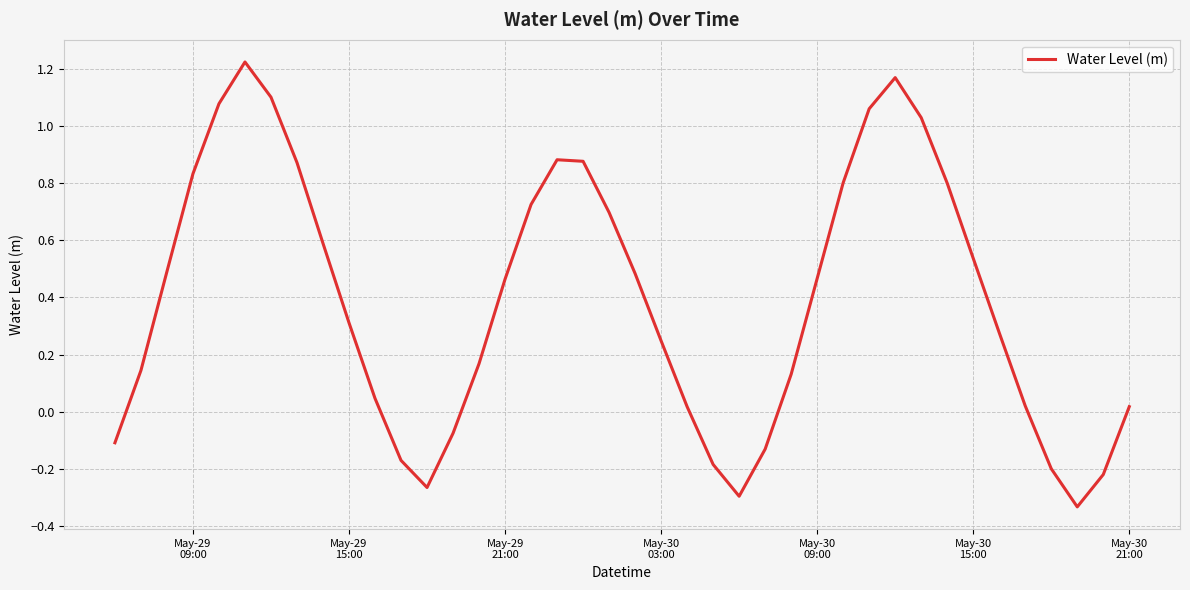

Does the chart have visible grid lines?

Yes